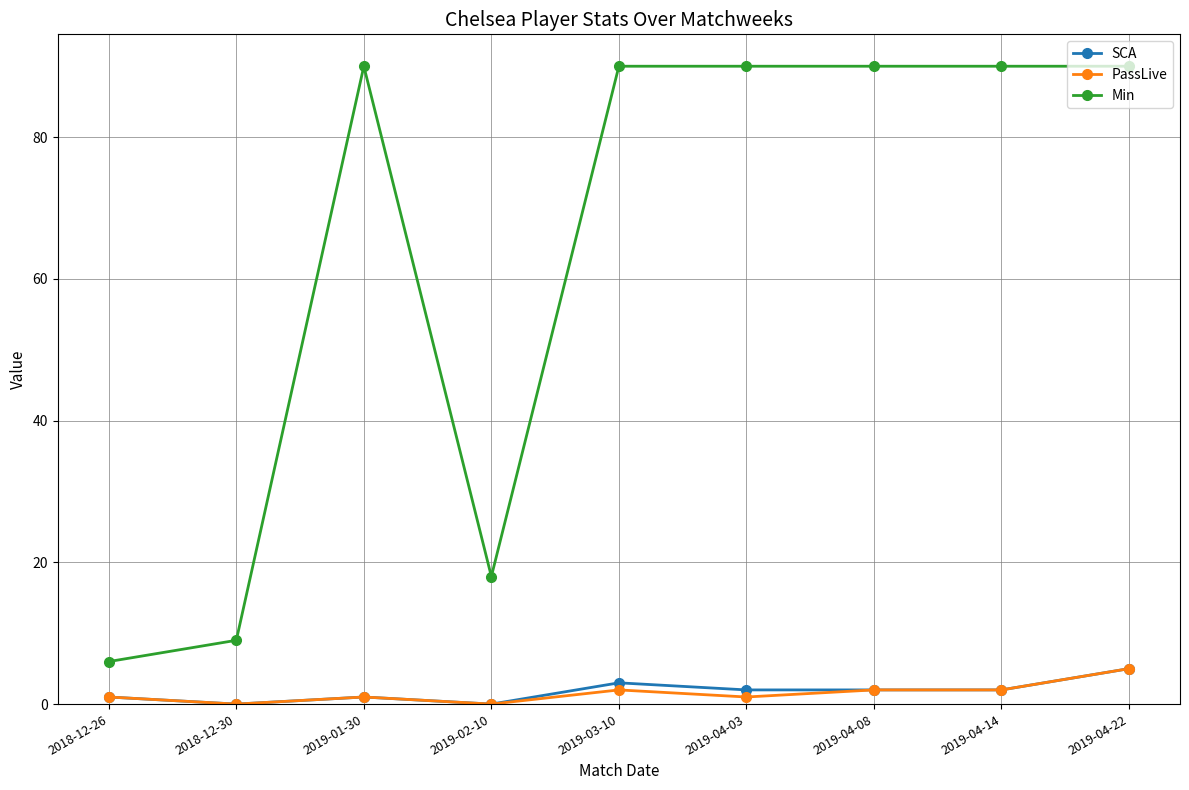

At how many categories does at least one series exceed 79?

6